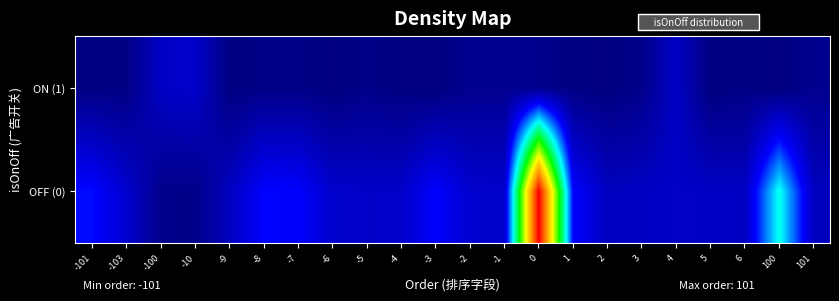

List the series in order of their overall mean, highest first.

OFF (0), ON (1)